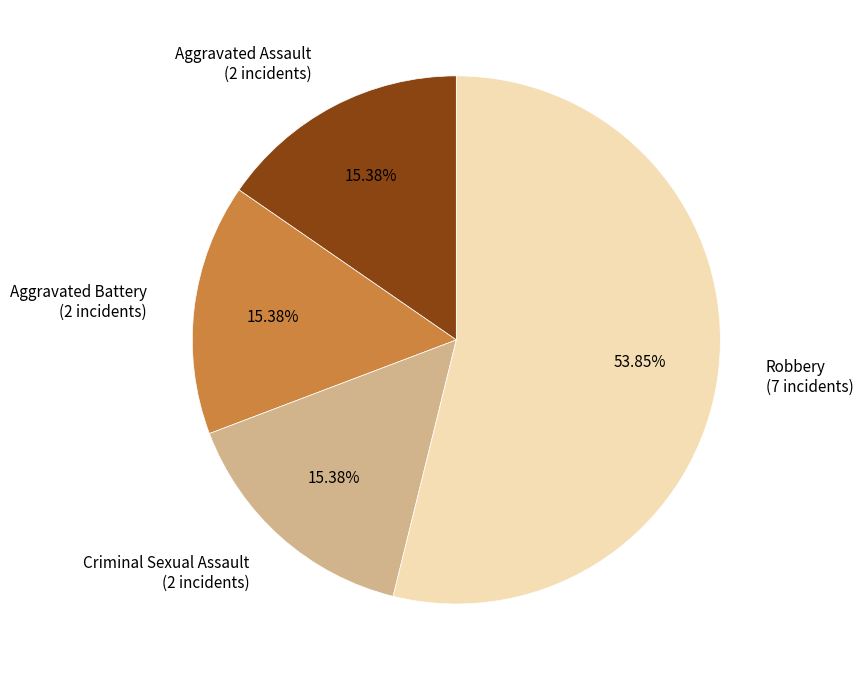

Does any single category account for the majority?

Yes